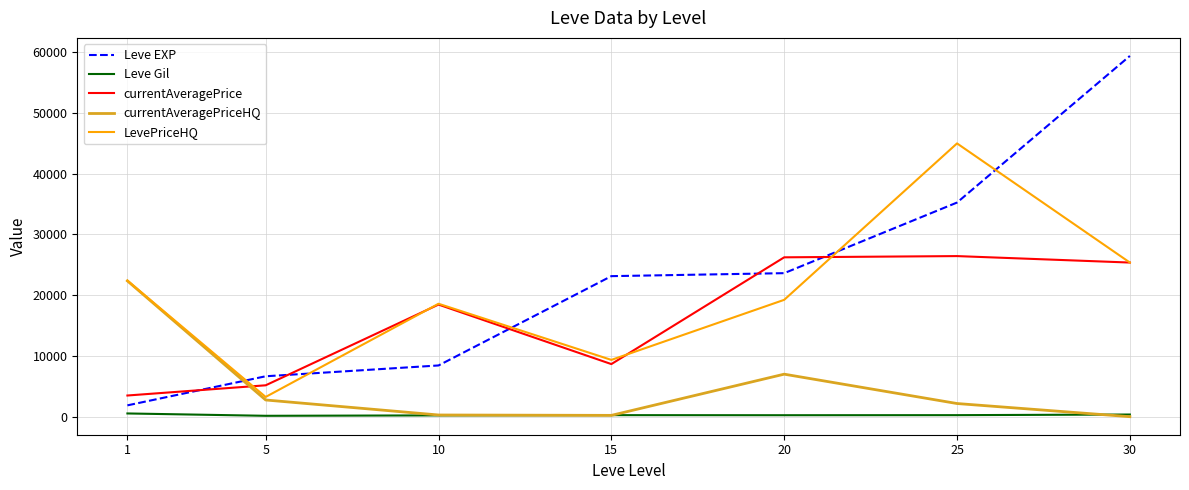

Which series has the largest total across all categories?

Leve EXP